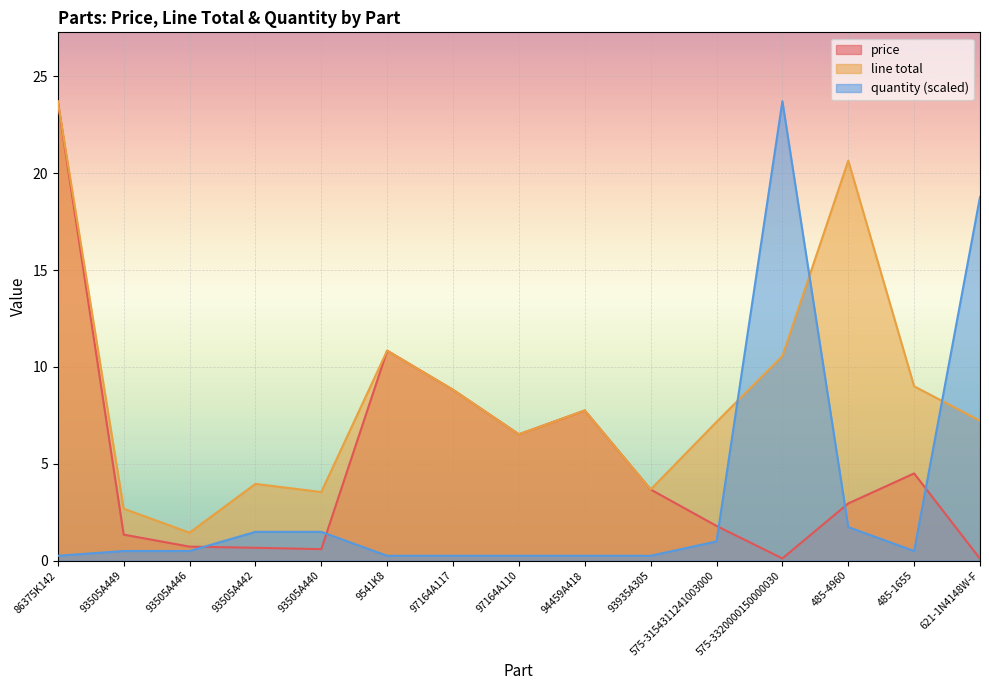

How many series are shown in this chart?

3